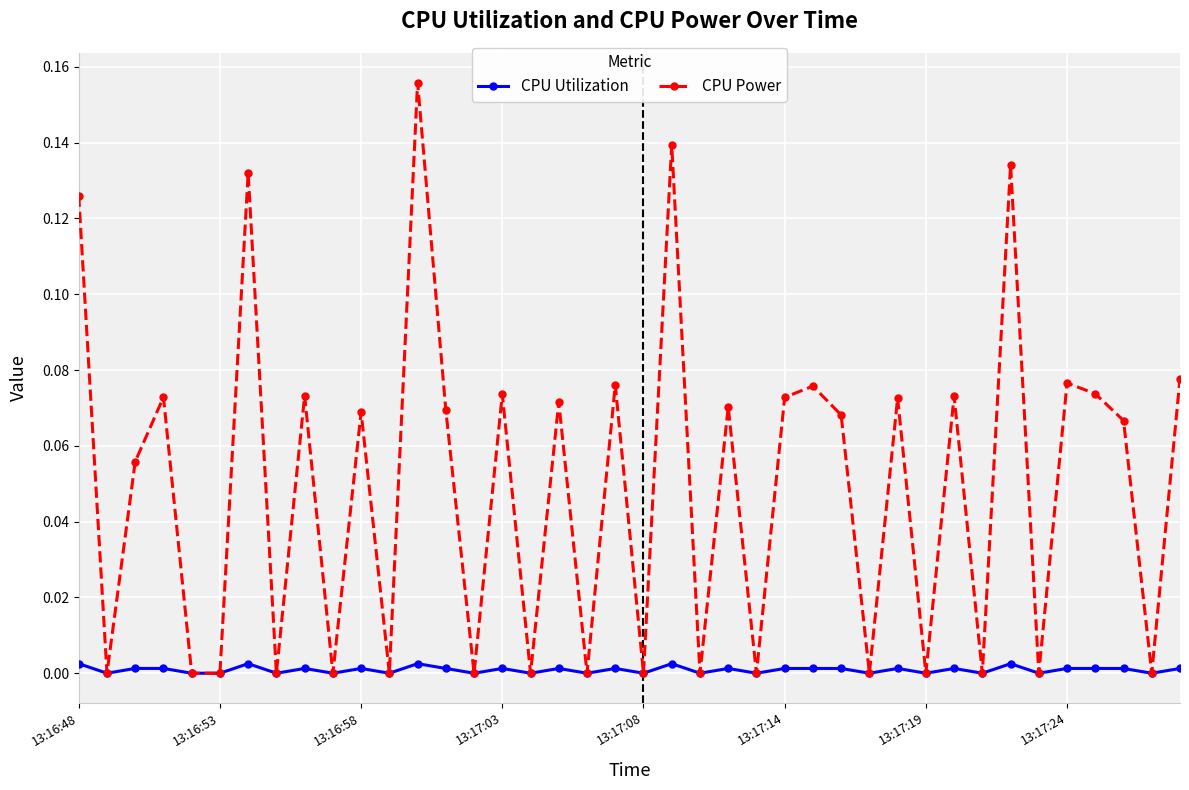

Does the chart display data point markers on the line(s)?

Yes